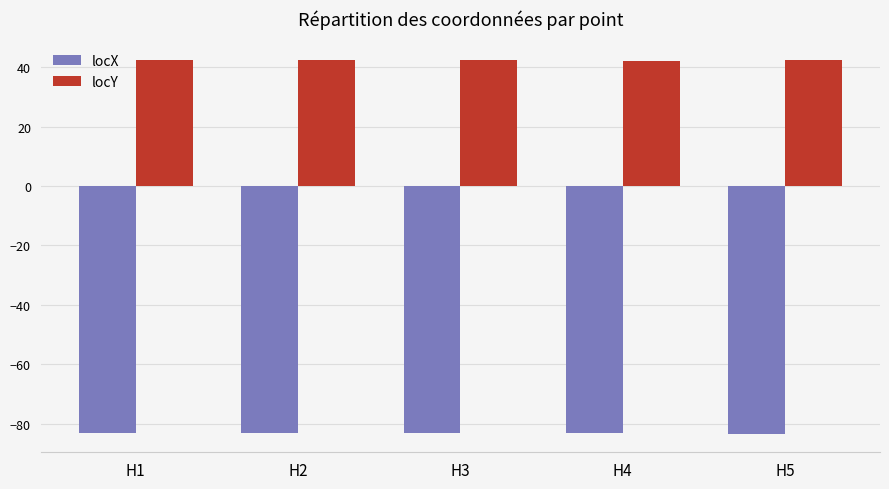

Are the bars horizontal?

No